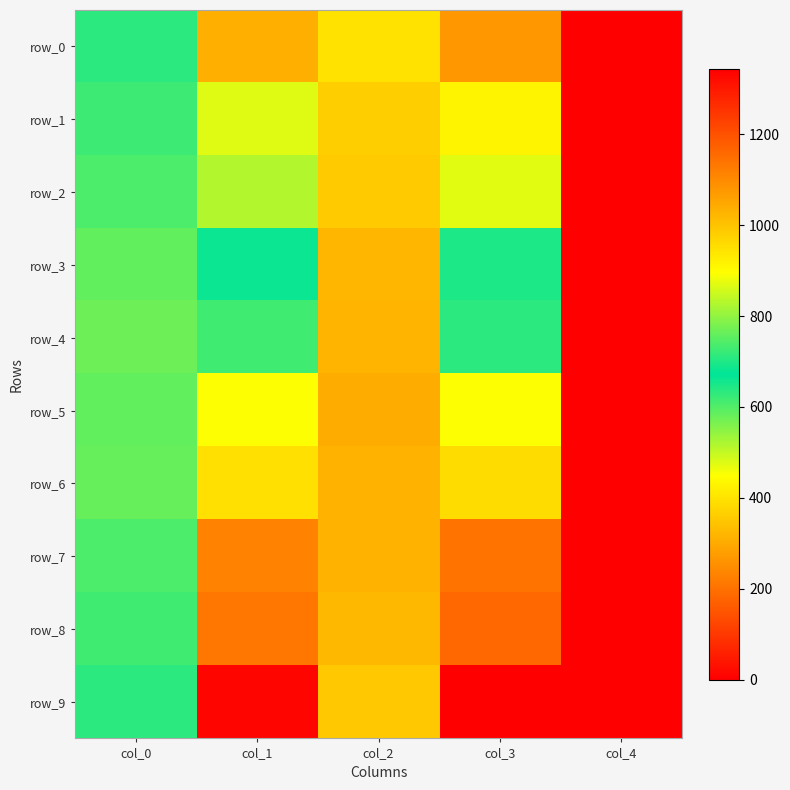

Rank the series at col_2 from highest to lowest value.

row_5, row_6, row_7, row_4, row_3, row_8, row_9, row_2, row_1, row_0